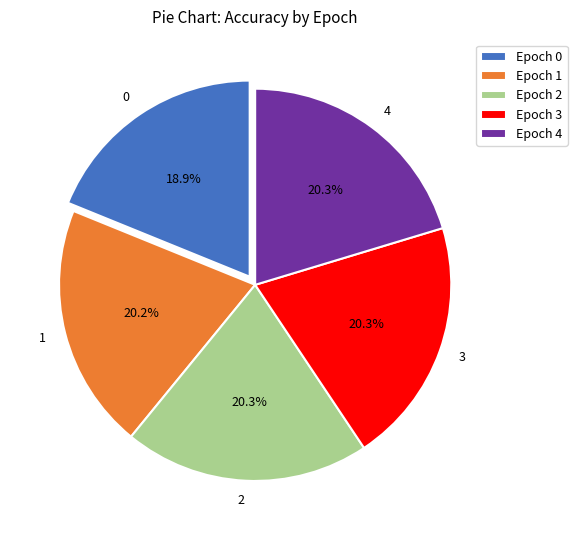

What is the total percentage of 2 and 4?

40.6%